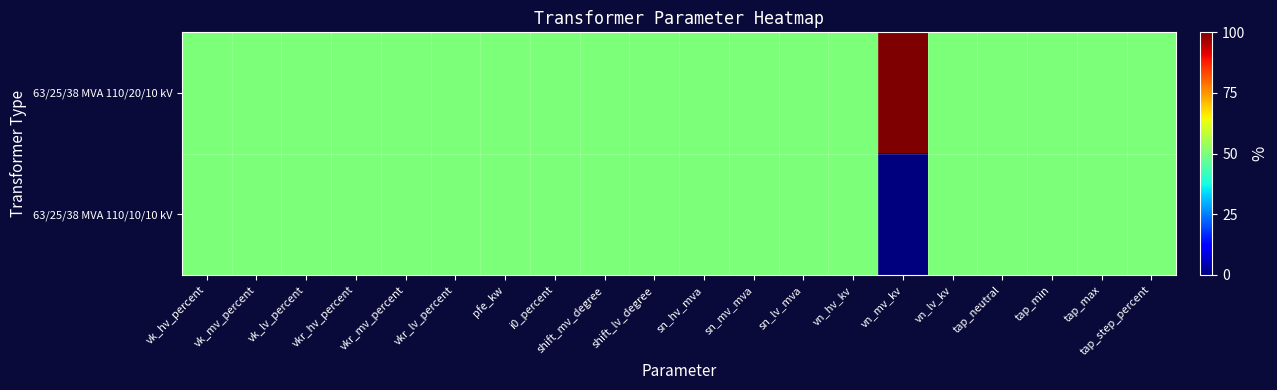

Between vk_hv_percent and tap_neutral, which series saw the biggest shift?

63/25/38 MVA 110/20/10 kV